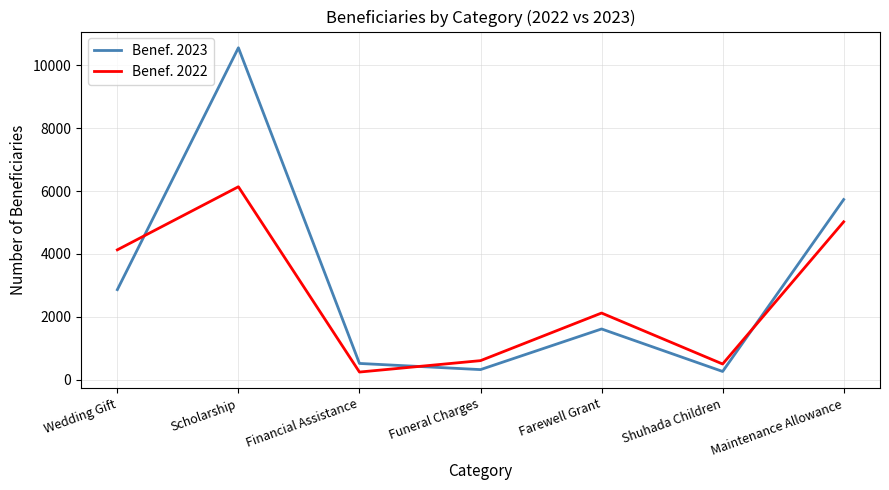

Between Financial Assistance and Maintenance Allowance, which series saw the biggest shift?

Benef. 2023